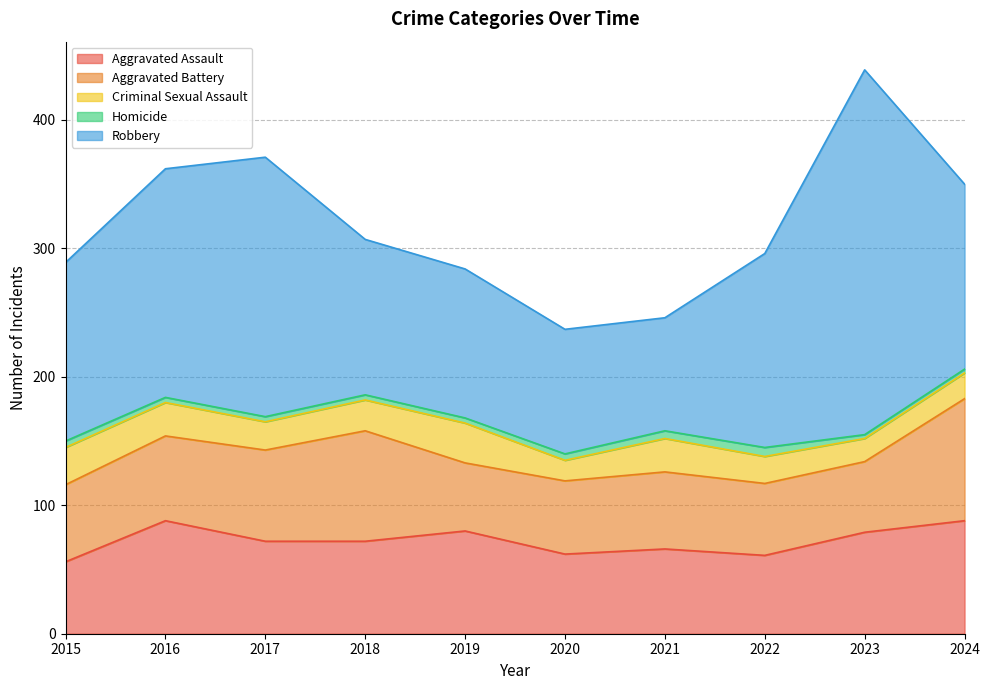

What is the smallest value displayed?

3